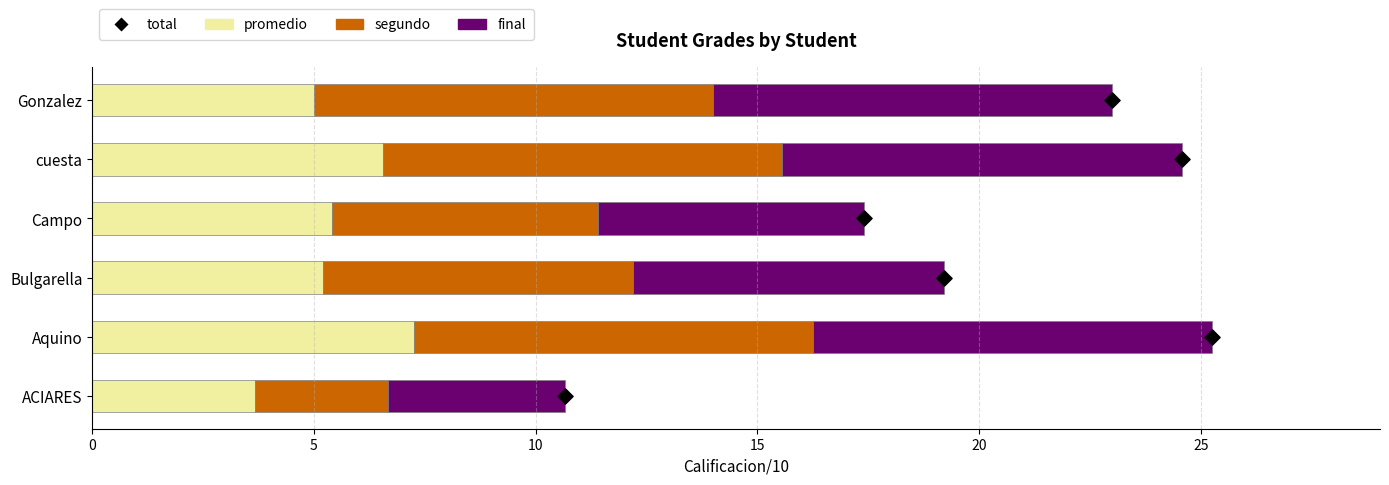

At how many categories does at least one series exceed 0?

6